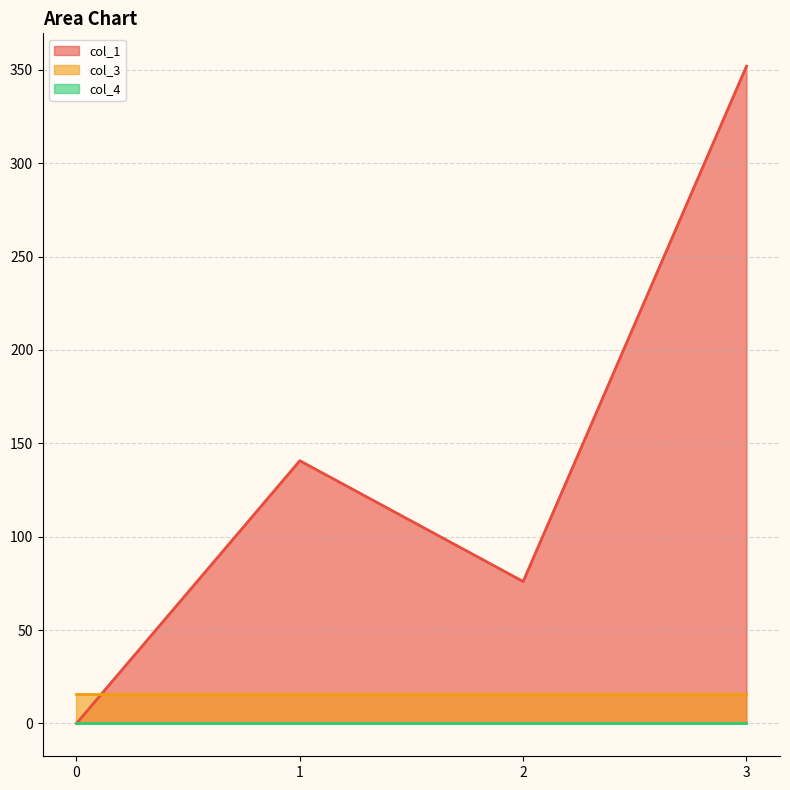

List the series in order of their peak value, highest first.

col_1, col_3, col_4